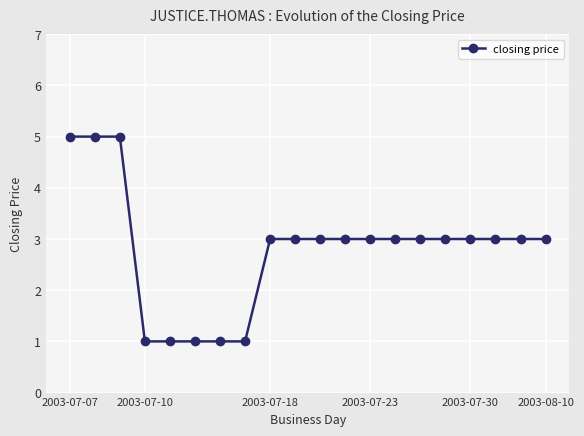

Reading left to right, extract all data points from this chart.

5	5	5	1	1	1	1	1	3	3	3	3	3	3	3	3	3	3	3	3